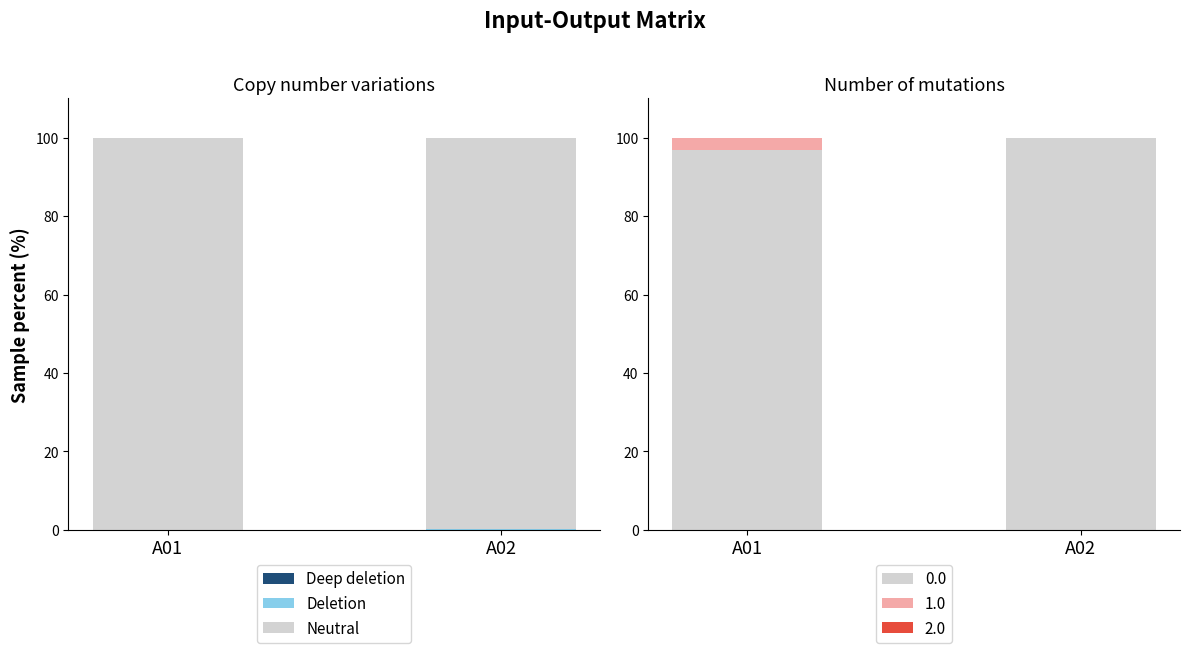

What are all the series names shown in the legend?

Deep deletion, Deletion, Neutral